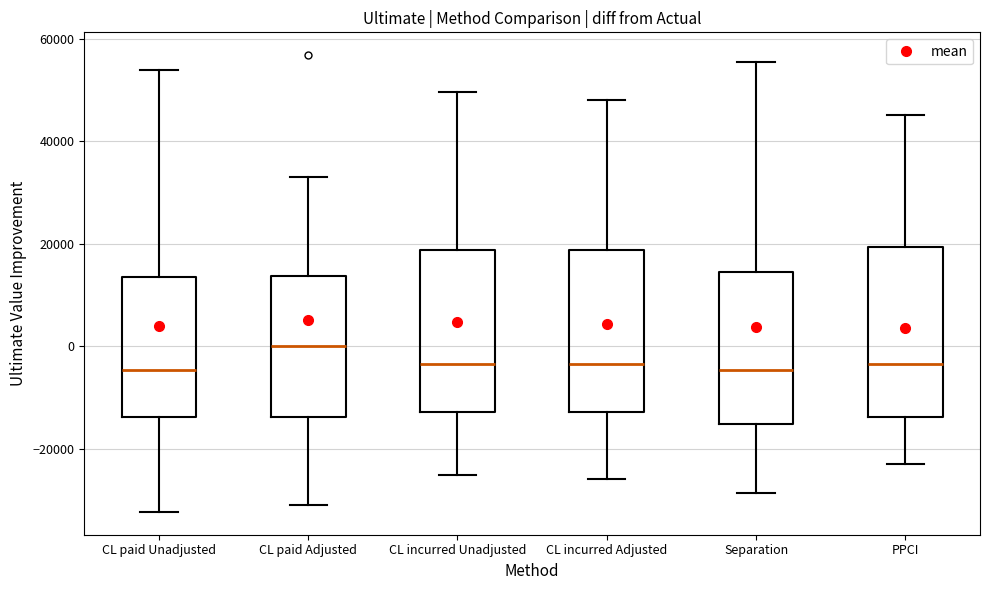

Where is the upper edge of the box for CL incurred Unadjusted on the y-axis? The values are not printed on the chart, so give them approximately, as read against the axis.

18000